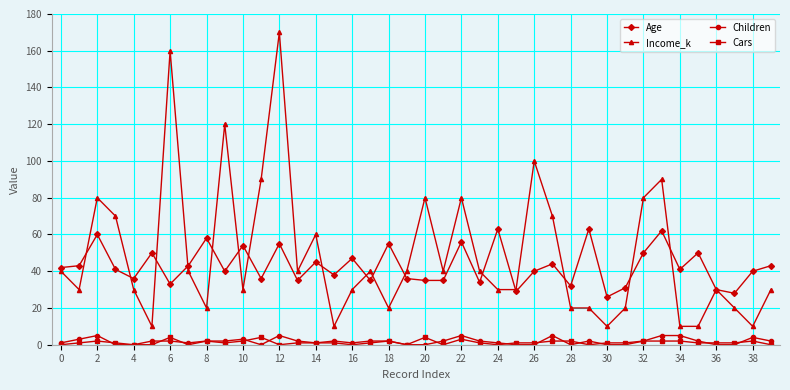

What is the maximum value for Children?

5